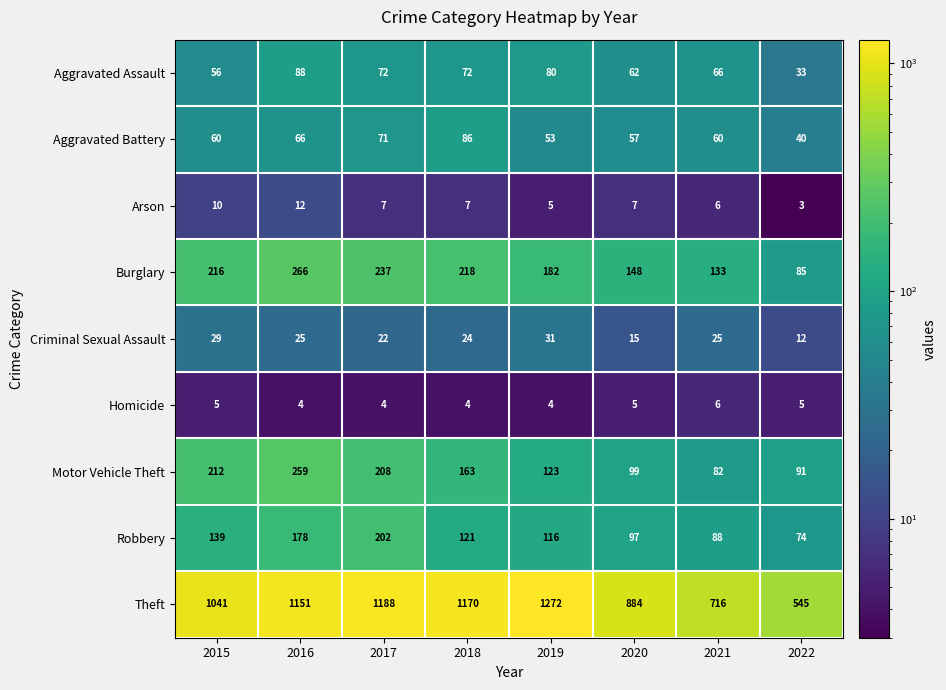

What is the difference between the highest and lowest values at 2019?

1268